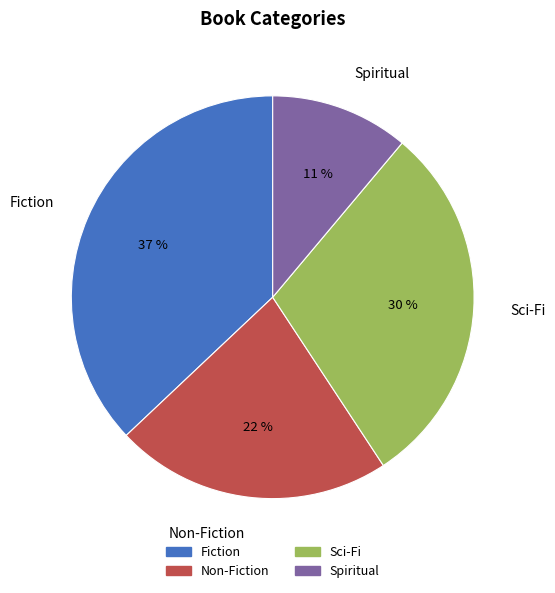

The Non-Fiction slice represents 22% of the pie. True or false?

True